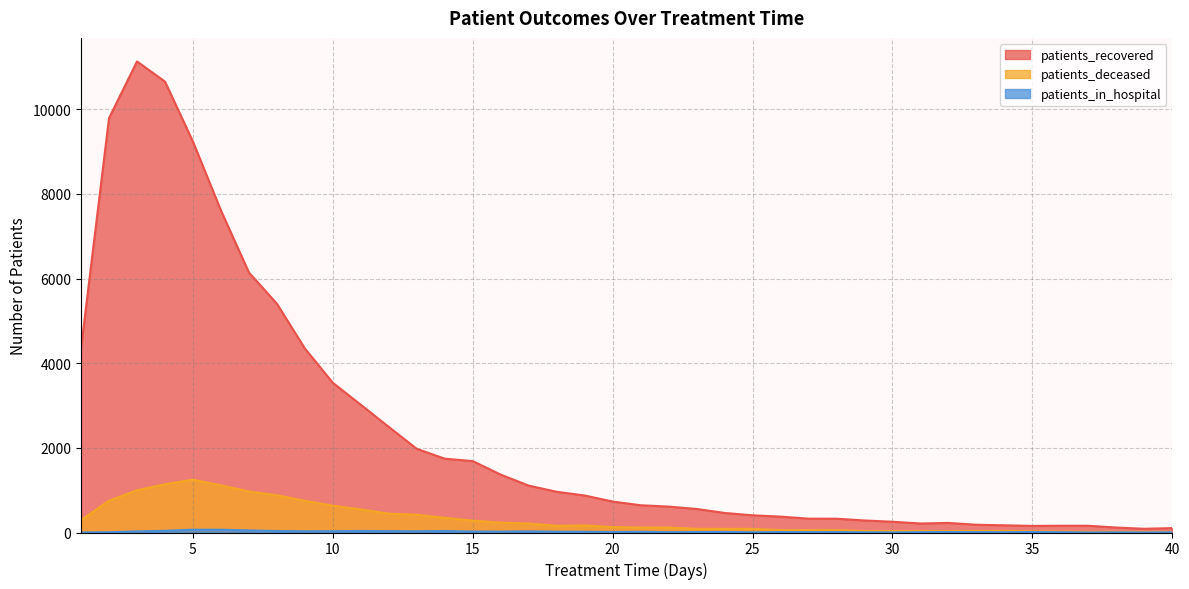

What is the spread (max minus min) of values at 36?

153